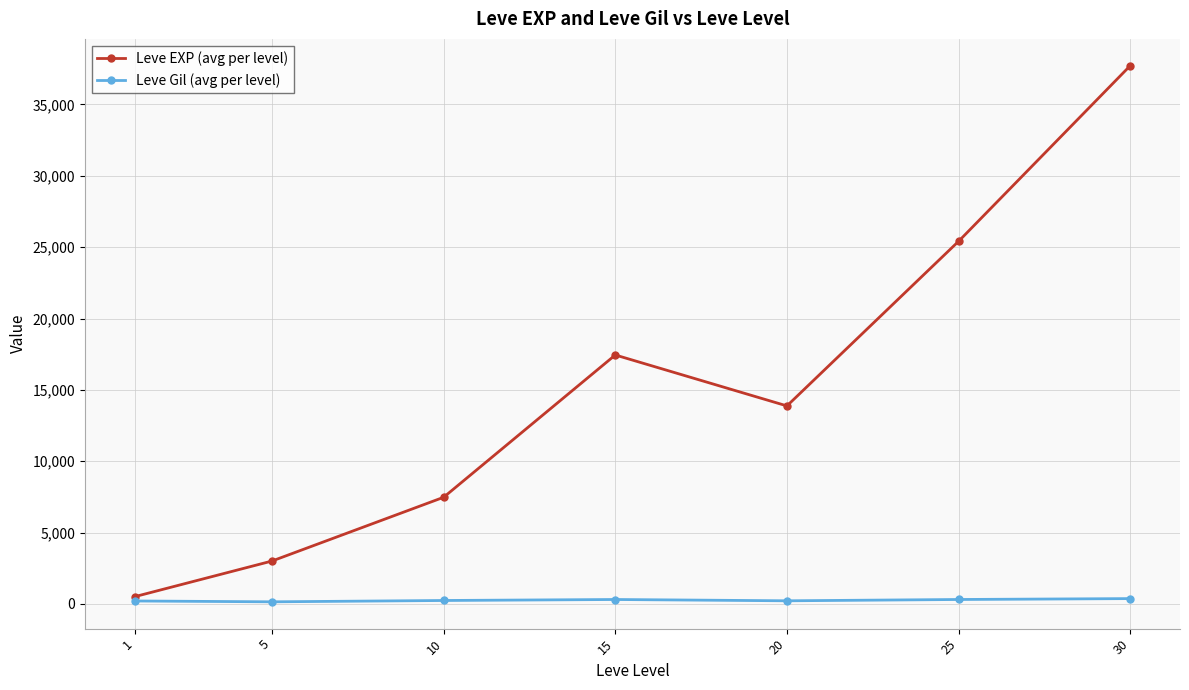

At which category is the sum across all series the highest?

30